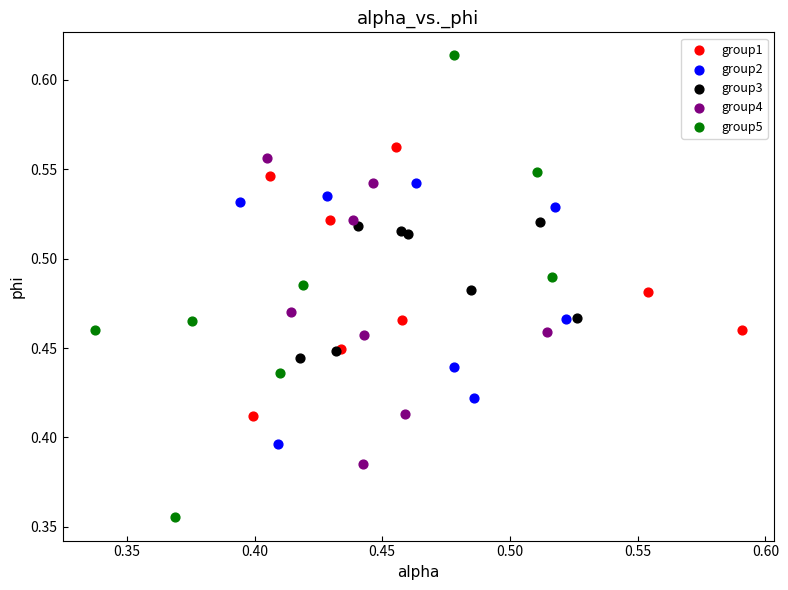

Which series has the widest spread of Y values?

group5